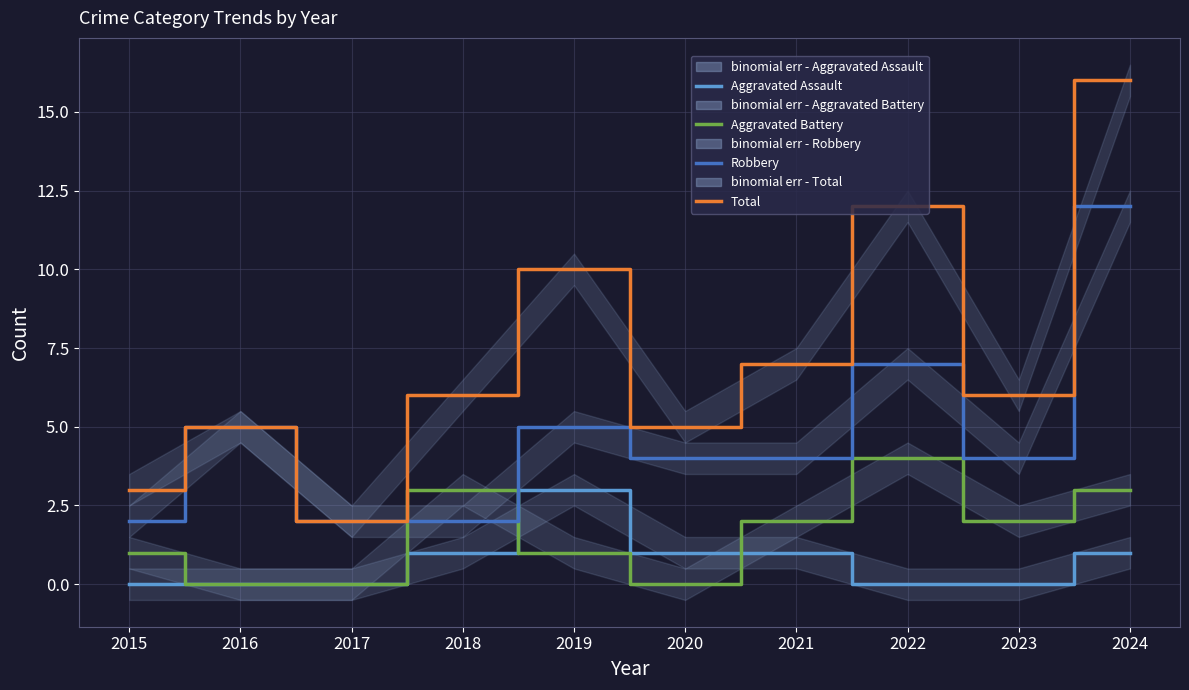

Where does the Total series first go above 6?

2019